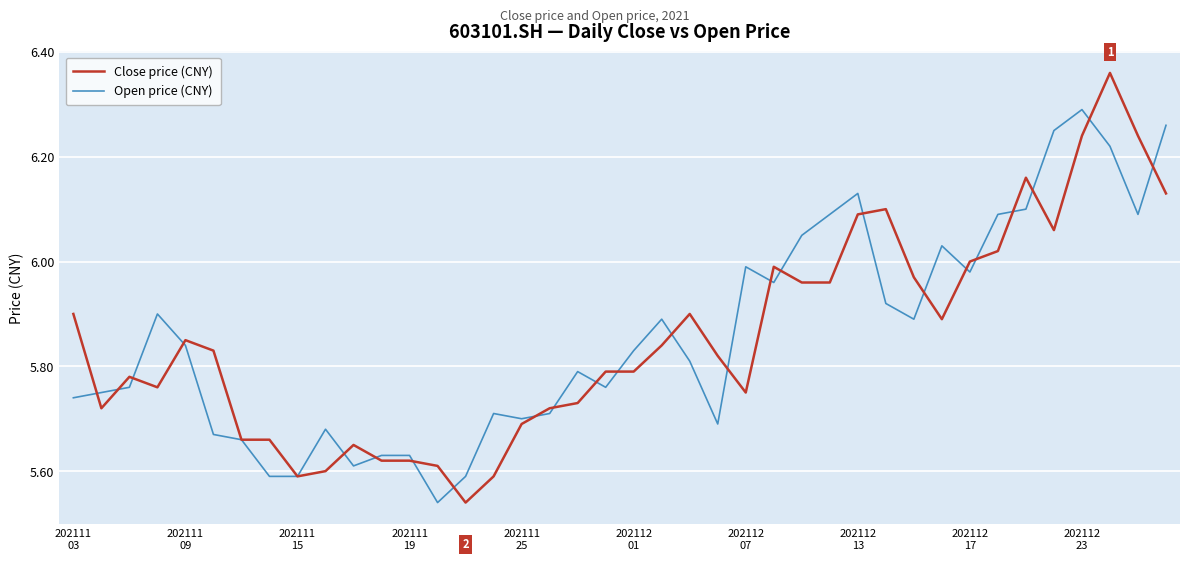

Rank the series by their maximum value, from highest to lowest.

Close price (CNY), Open price (CNY)